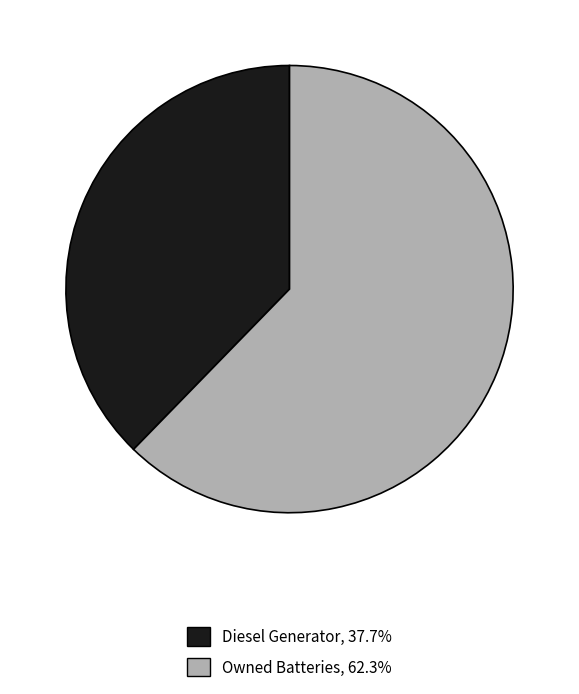

Does any single category account for the majority?

Yes